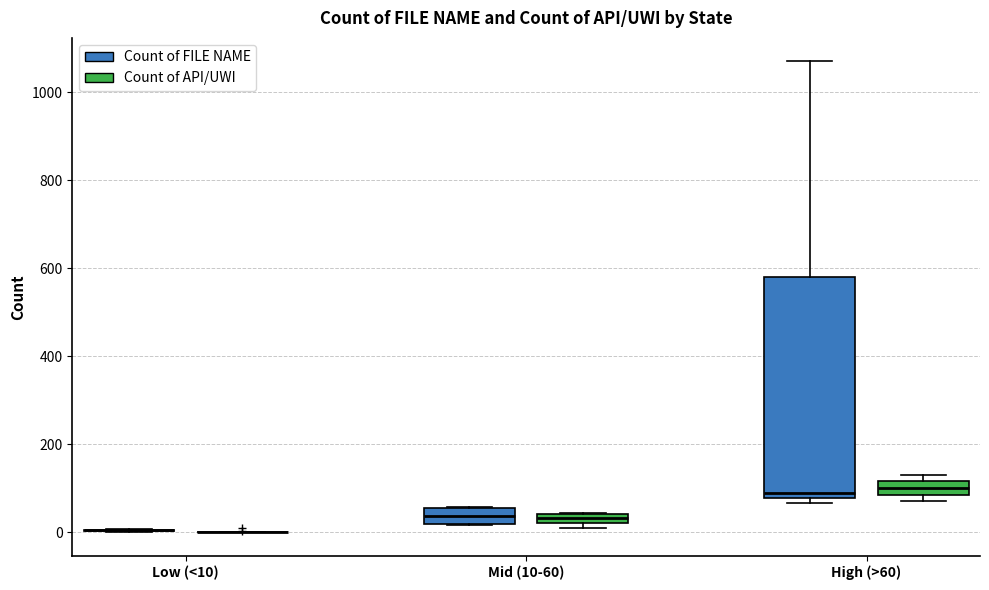

Where is the lower edge of the box for Mid (10-60) (Count of FILE NAME) on the y-axis? The values are not printed on the chart, so give them approximately, as read against the axis.

20